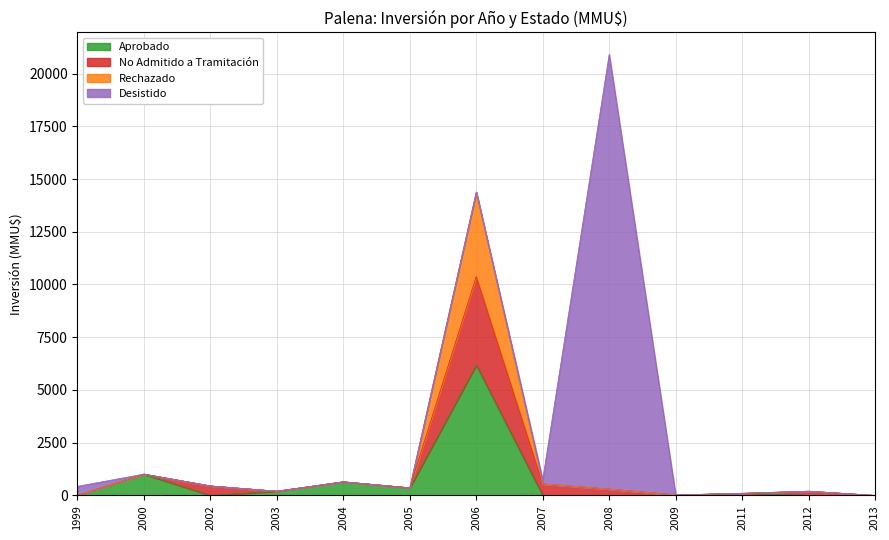

How many interior local valleys does the Rechazado series have?

3